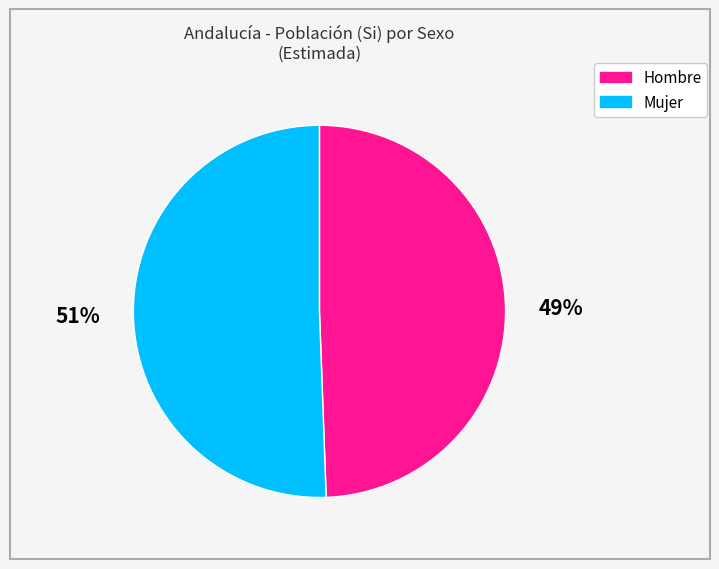

Combined, do Mujer and Hombre account for over 50%?

Yes